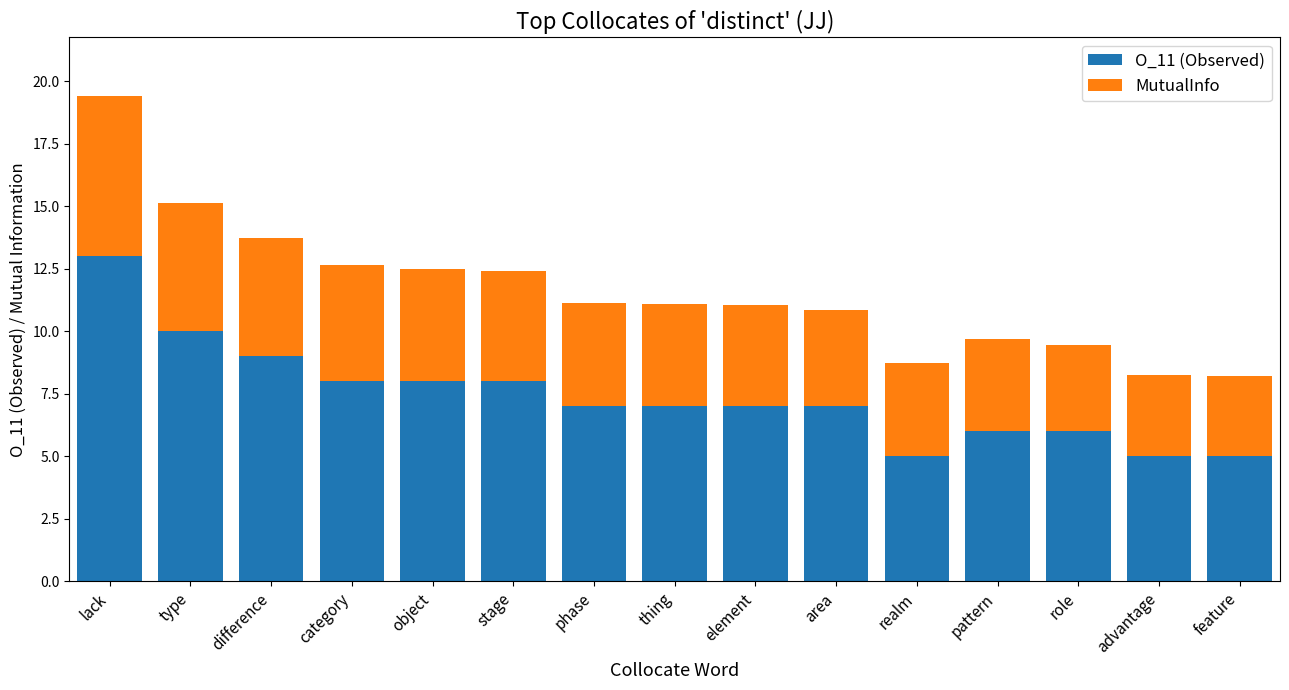

What is the maximum value for O_11 (Observed)?

13.0